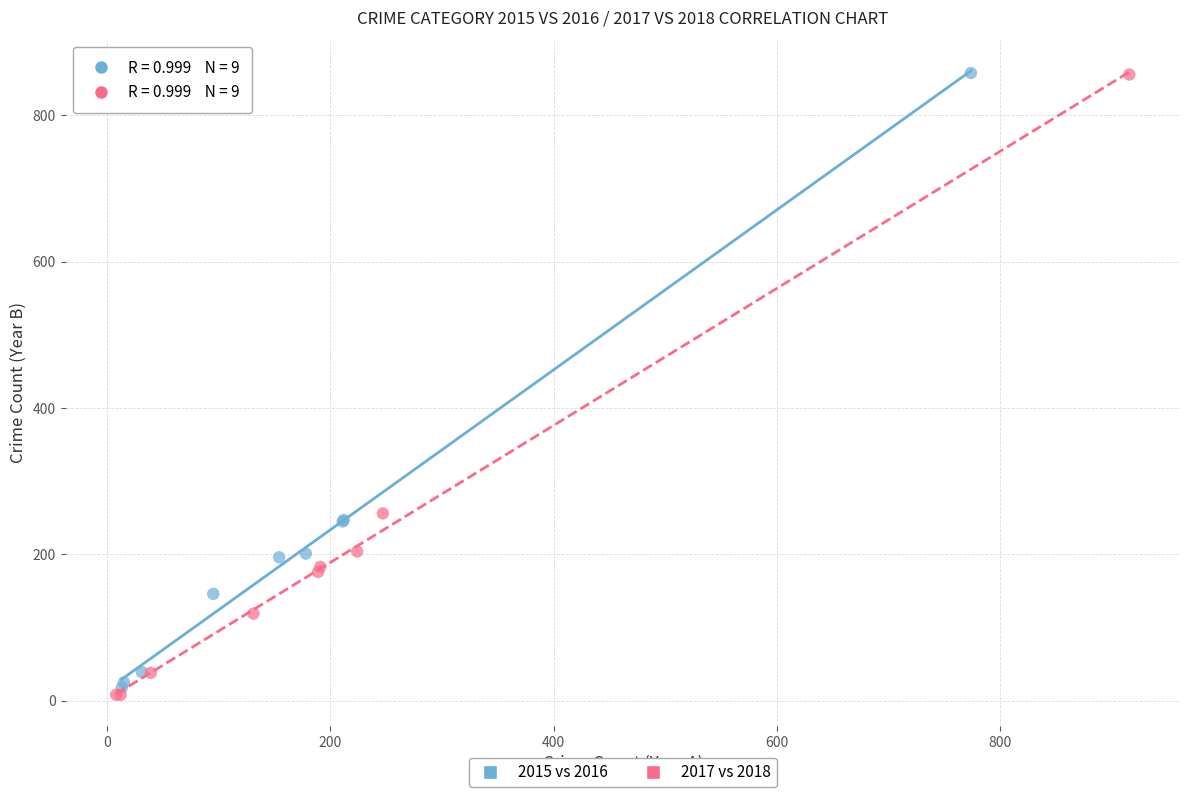

Which series has the largest Y range (max minus min)?

2017 vs 2018